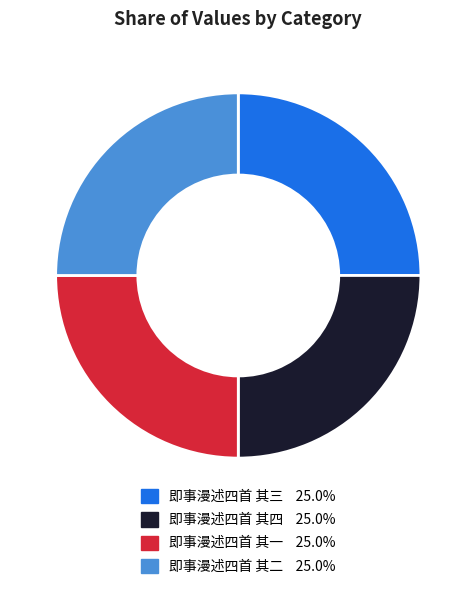

Count the number of slices in the pie.

4